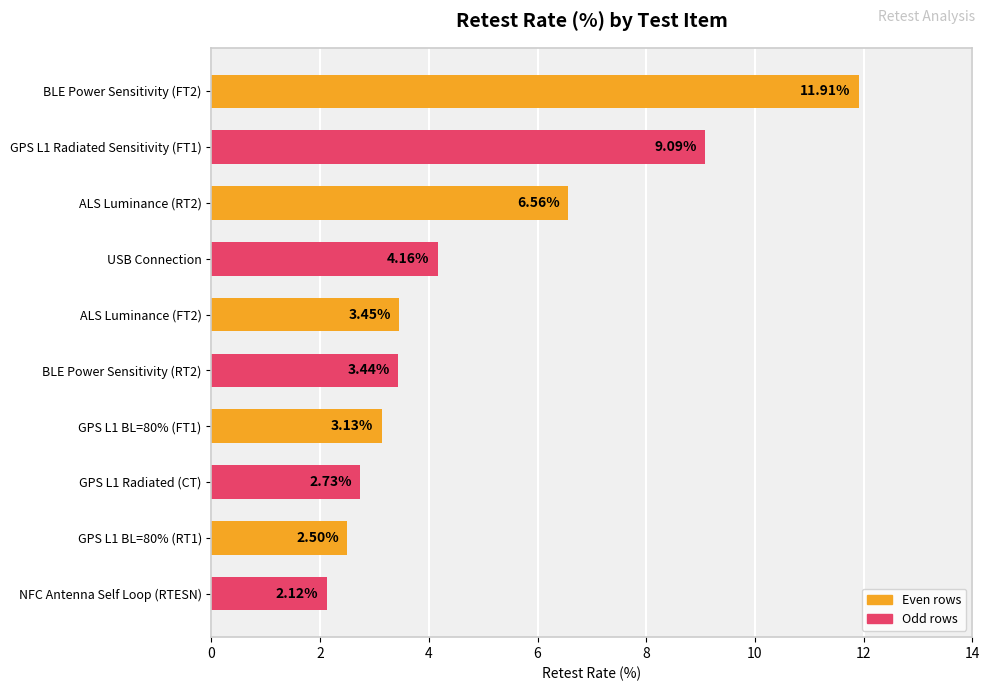

How many distinct data groups are displayed?

1